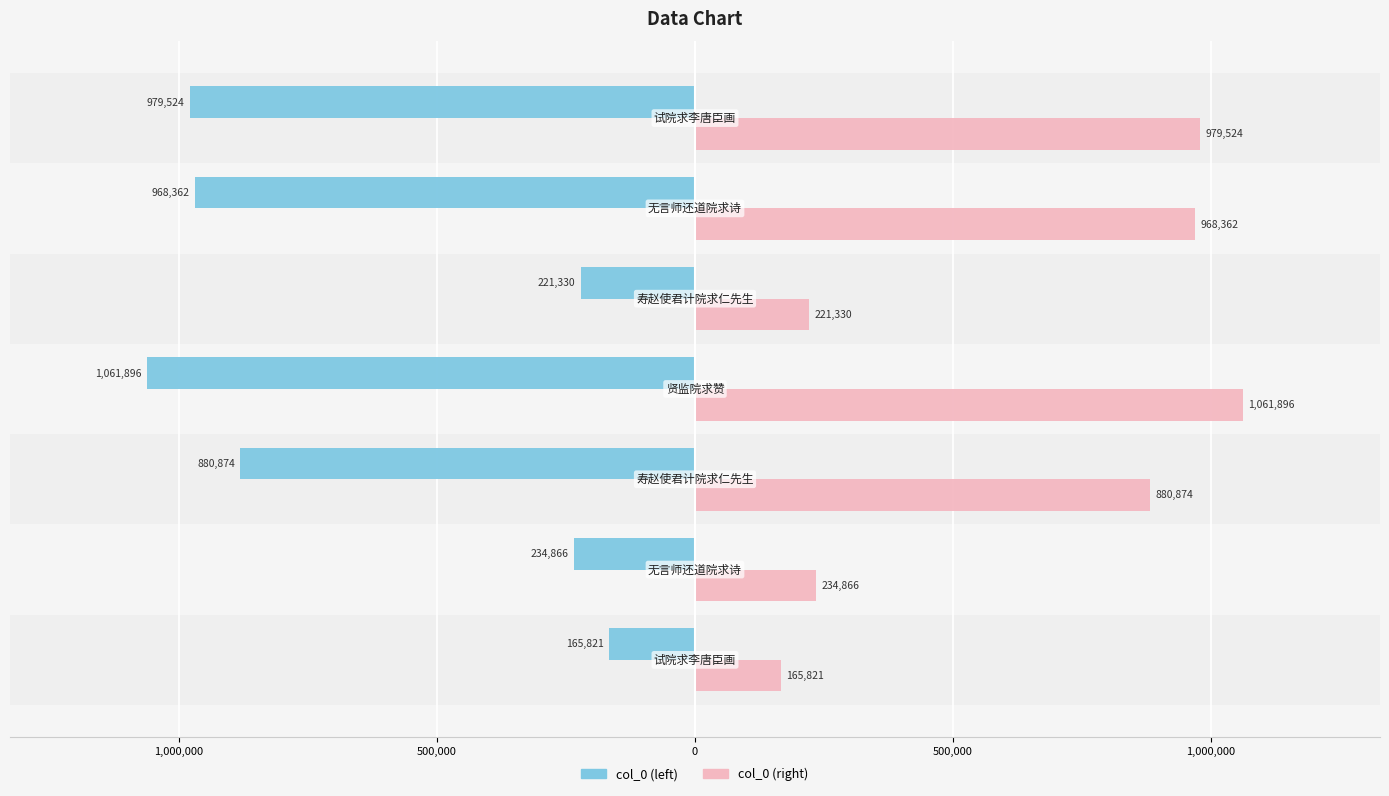

What are all the series names shown in the legend?

col_0 (left), col_0 (right)